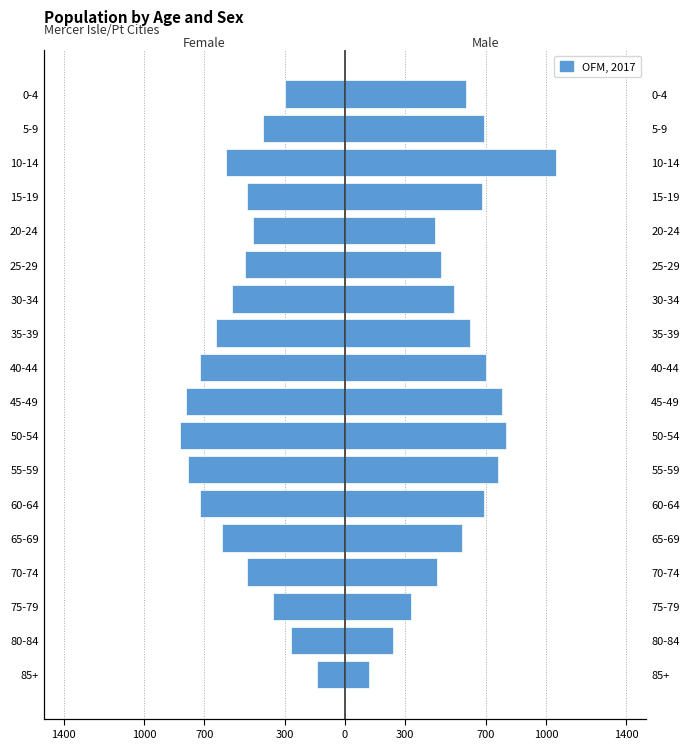

How many series are shown in this chart?

2